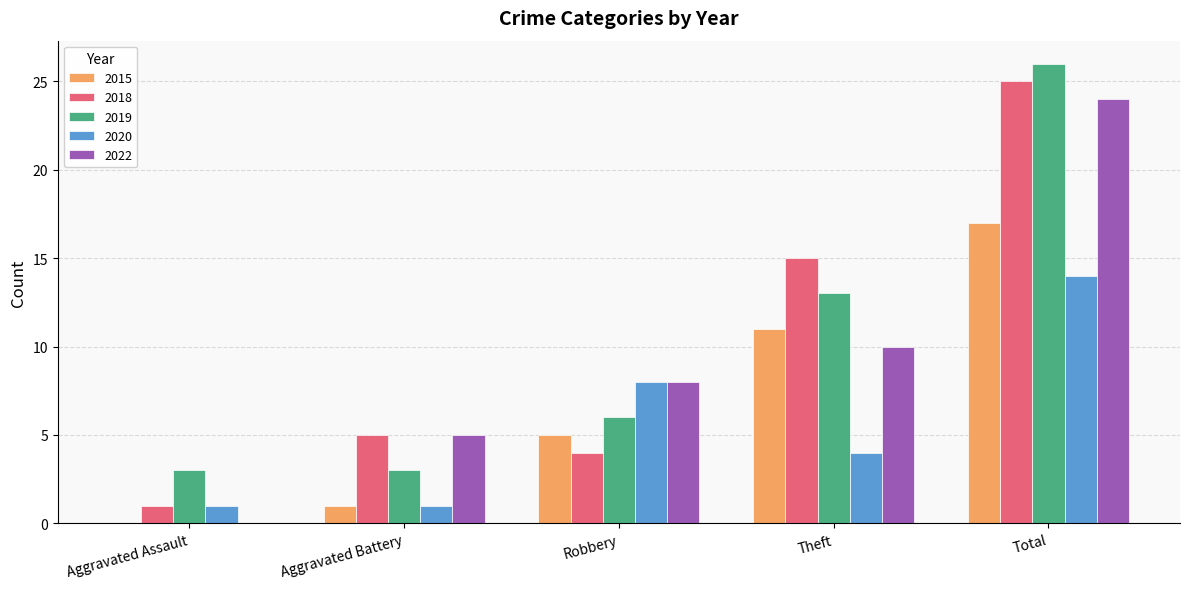

Read the 2015 value at Robbery, to the nearest 5.

5